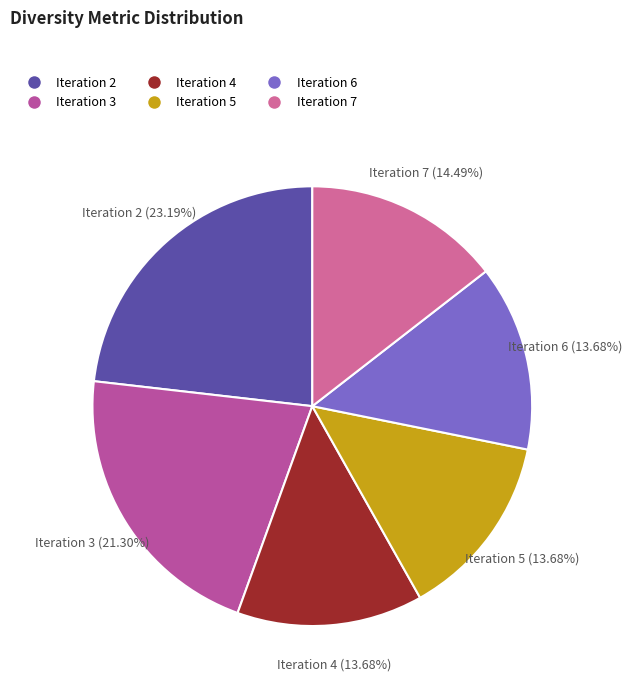

What percentage is the Iteration 3 slice, to the nearest percent?

21%